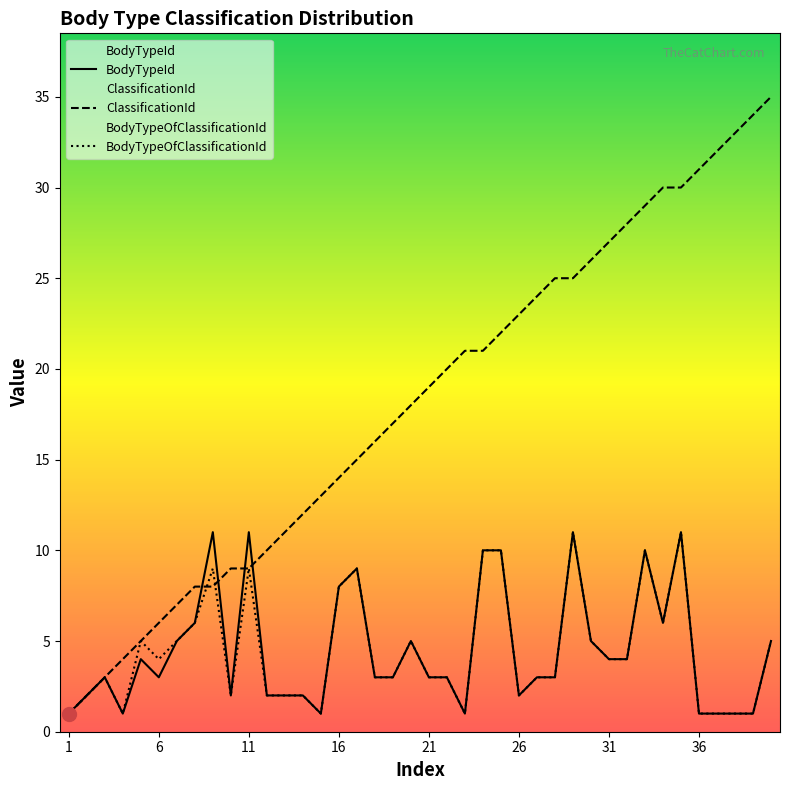

The value of BodyTypeOfClassificationId at 11 is 6. True or false?

False